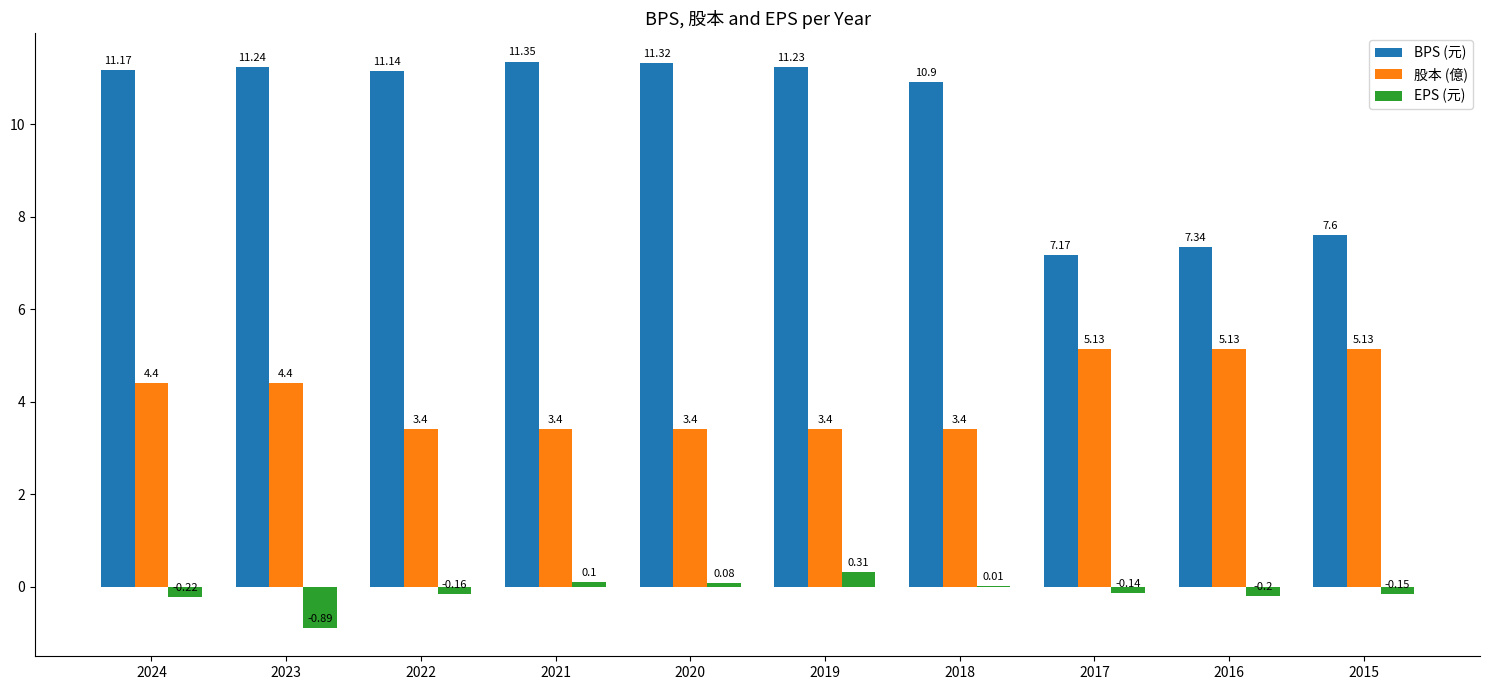

Which series has the largest range (max minus min)?

BPS (元)